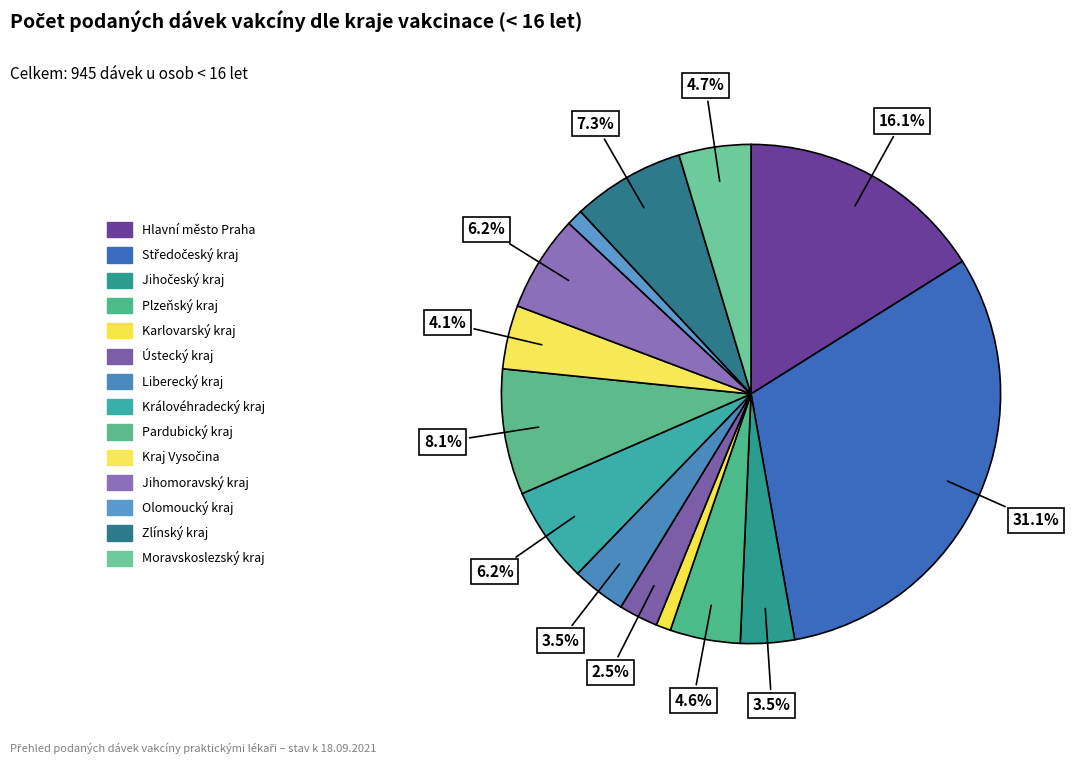

What is the smallest slice in the pie chart?

Karlovarský kraj